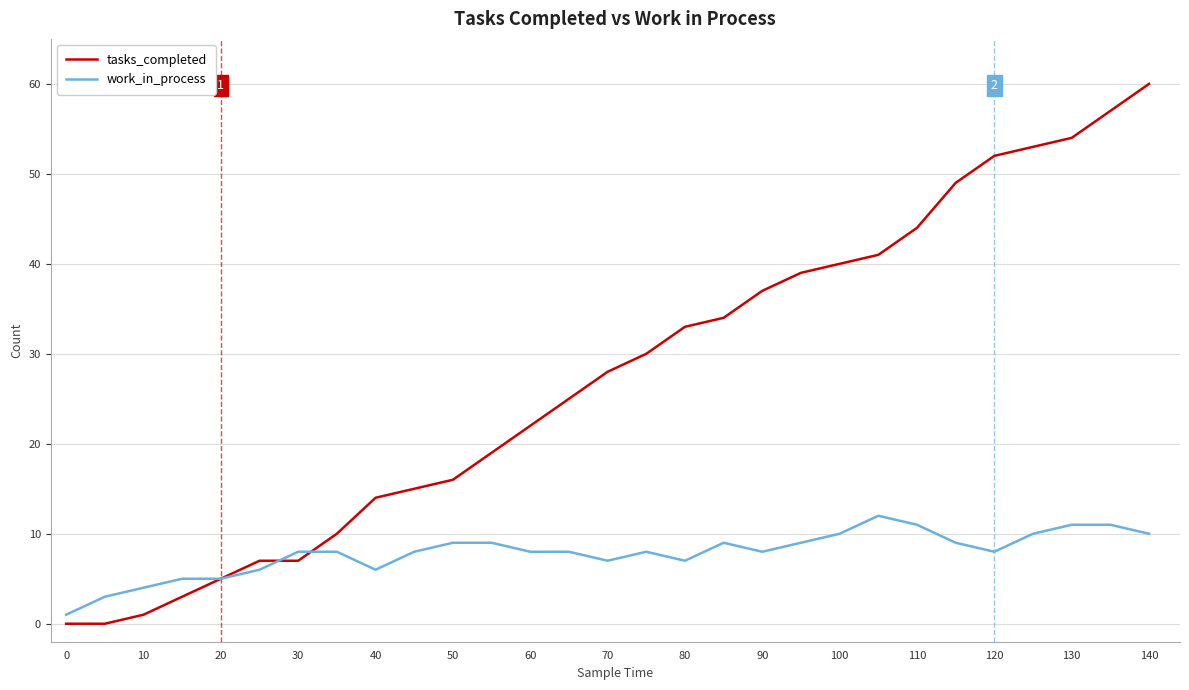

What is the highest value of the work_in_process series?

12